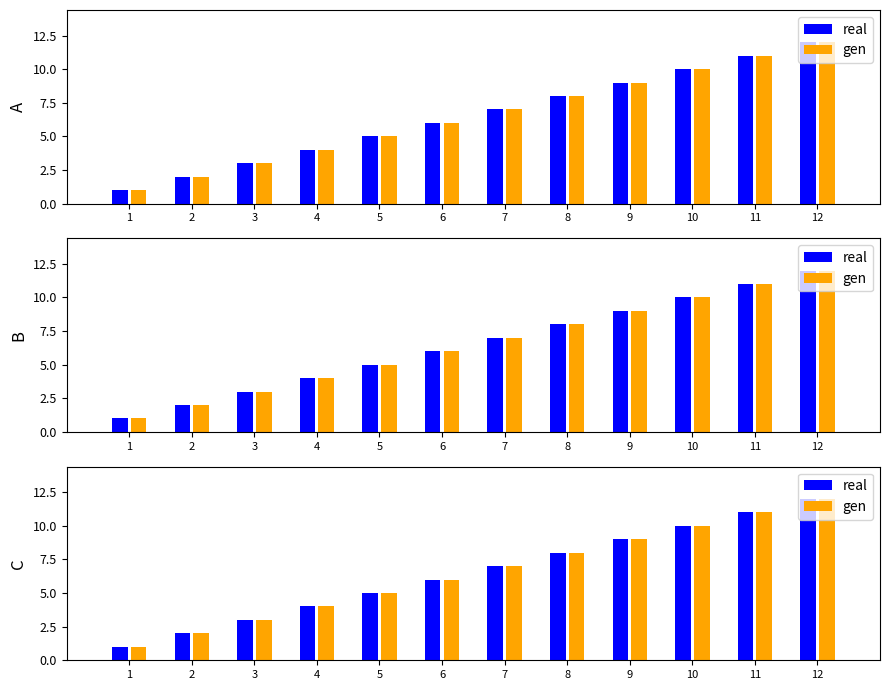

What is the average value of the real series?

6